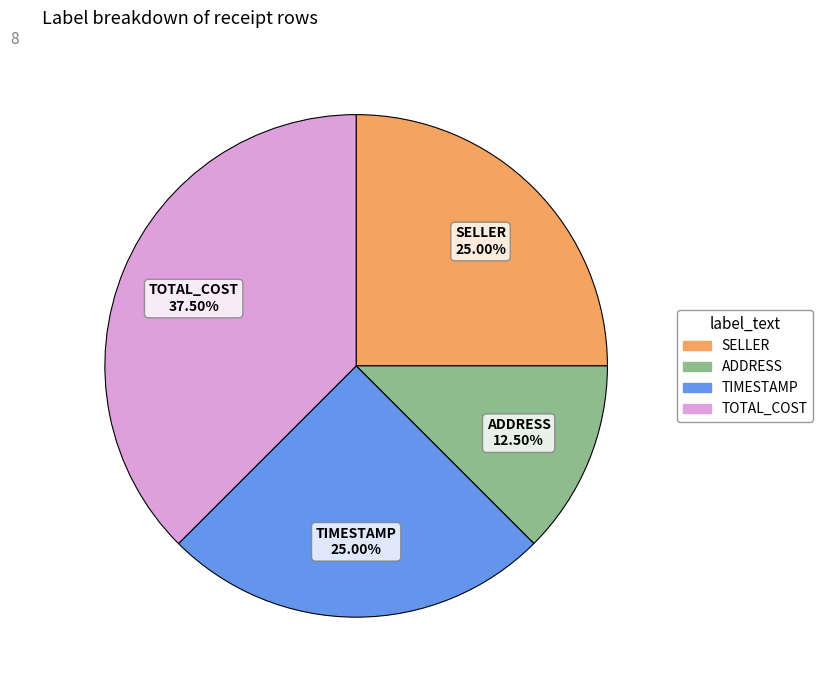

Is there any slice that represents more than half of the pie?

No